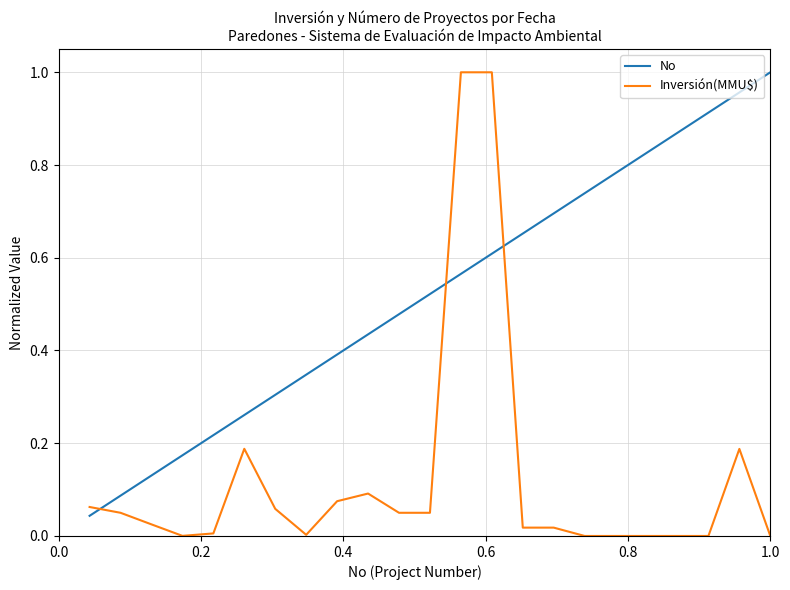

Which series has the largest total across all categories?

No